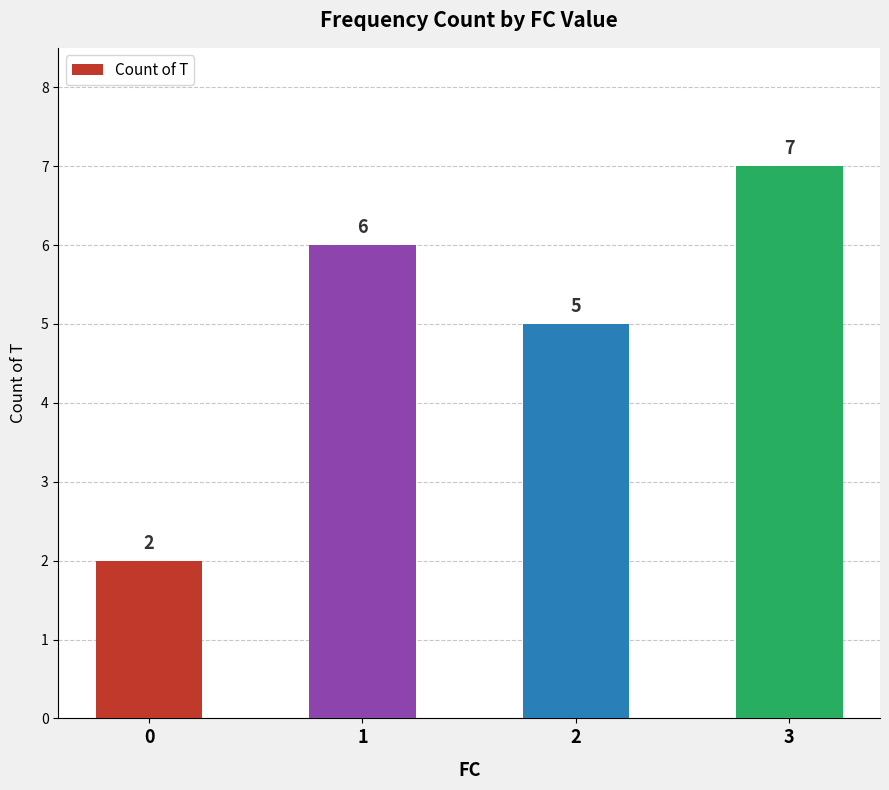

Between 1 and 3, which is larger?

3